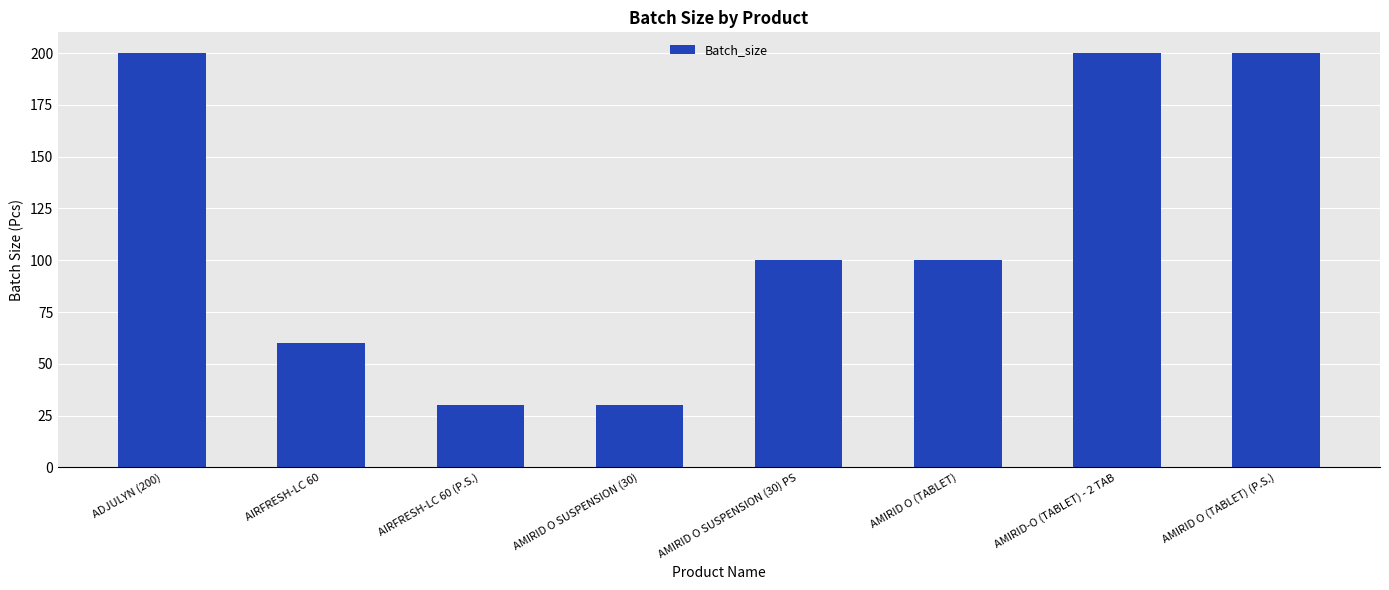

What is the value of the 4th bar from the left?

30